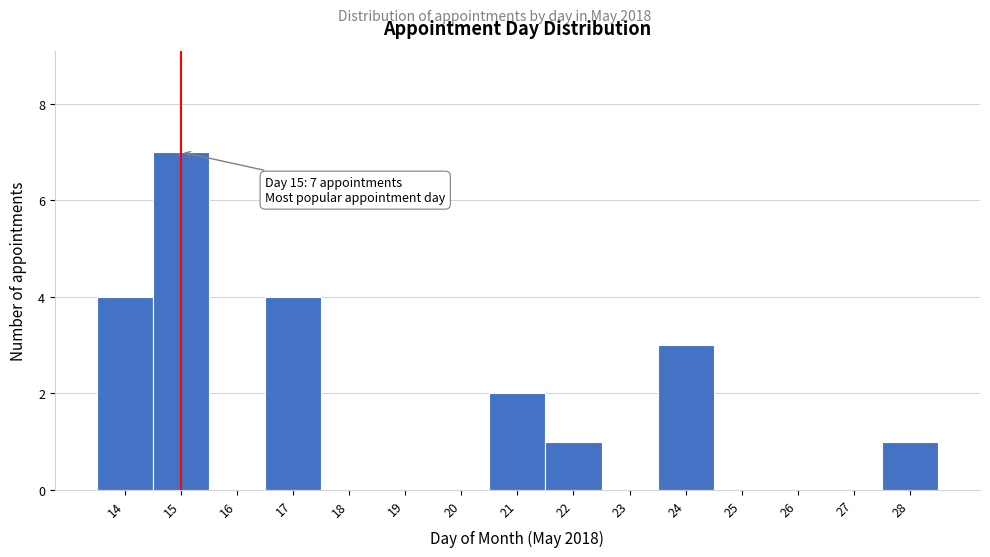

Which range on the x-axis has the tallest bar?

14.5 to 15.5